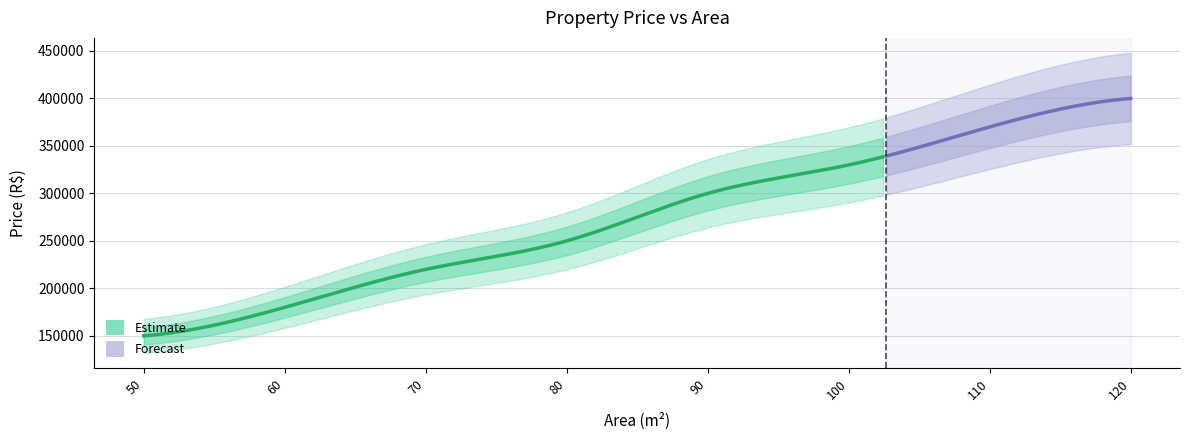

True or false: the data has more than 1 interior local peaks.

False